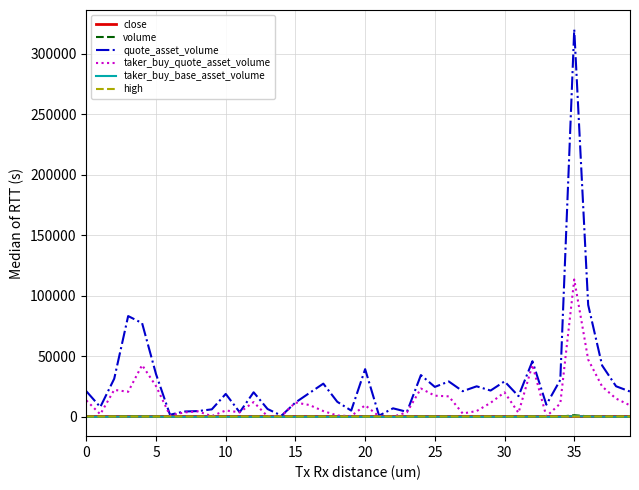

What is the highest value of the quote_asset_volume series?

320111.5